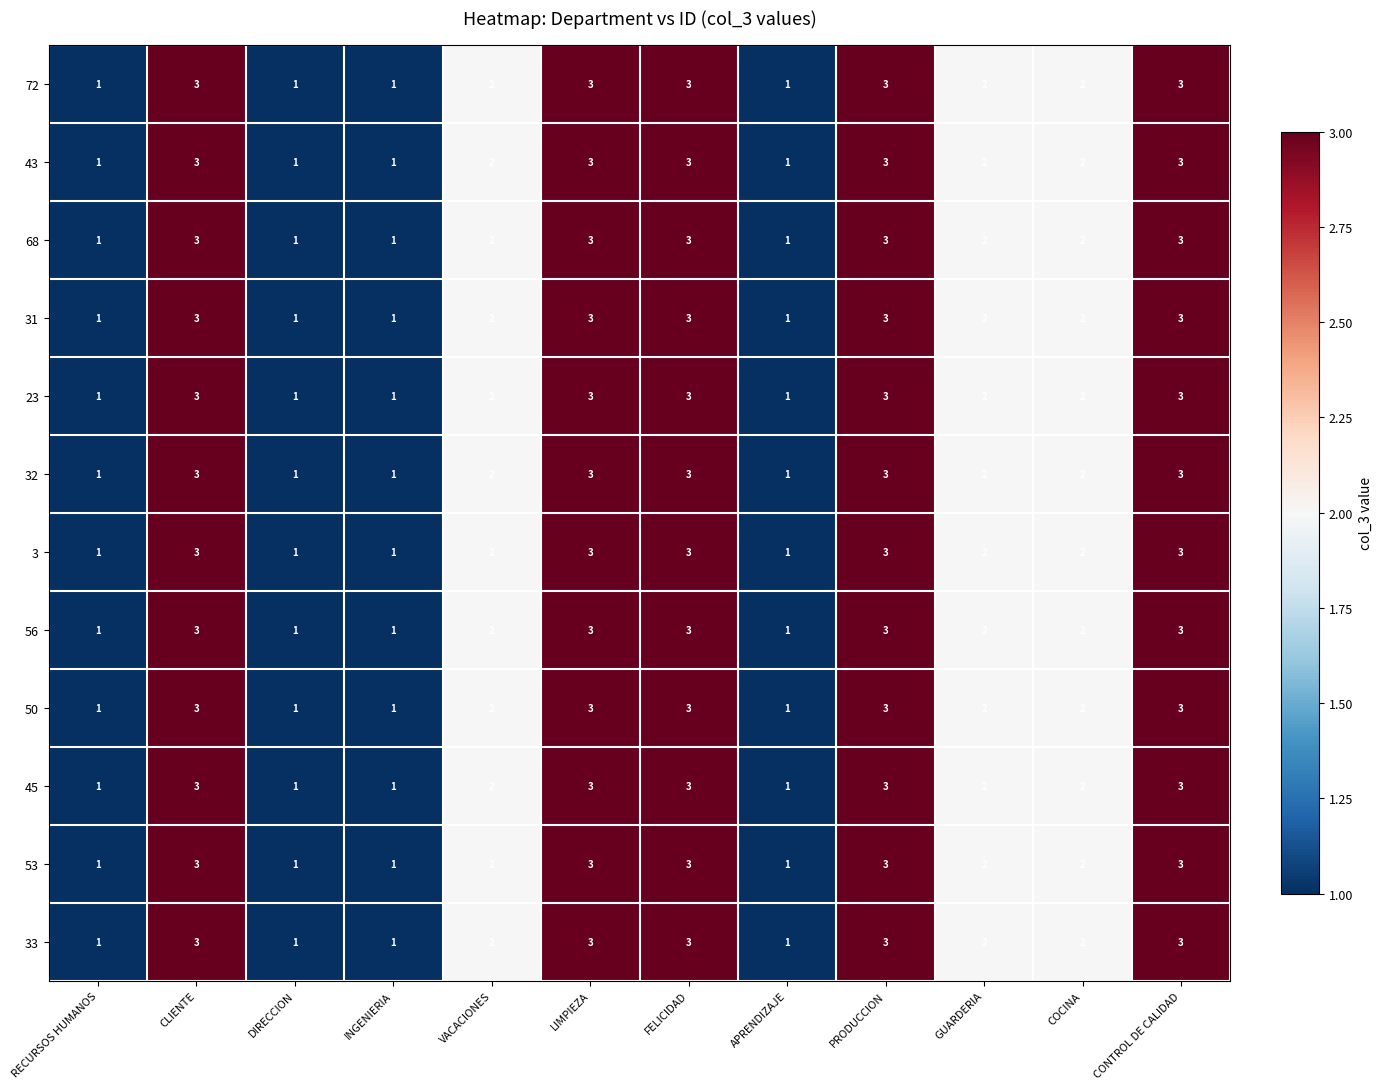

The 32 series shows 3 at PRODUCCION. True or false?

True